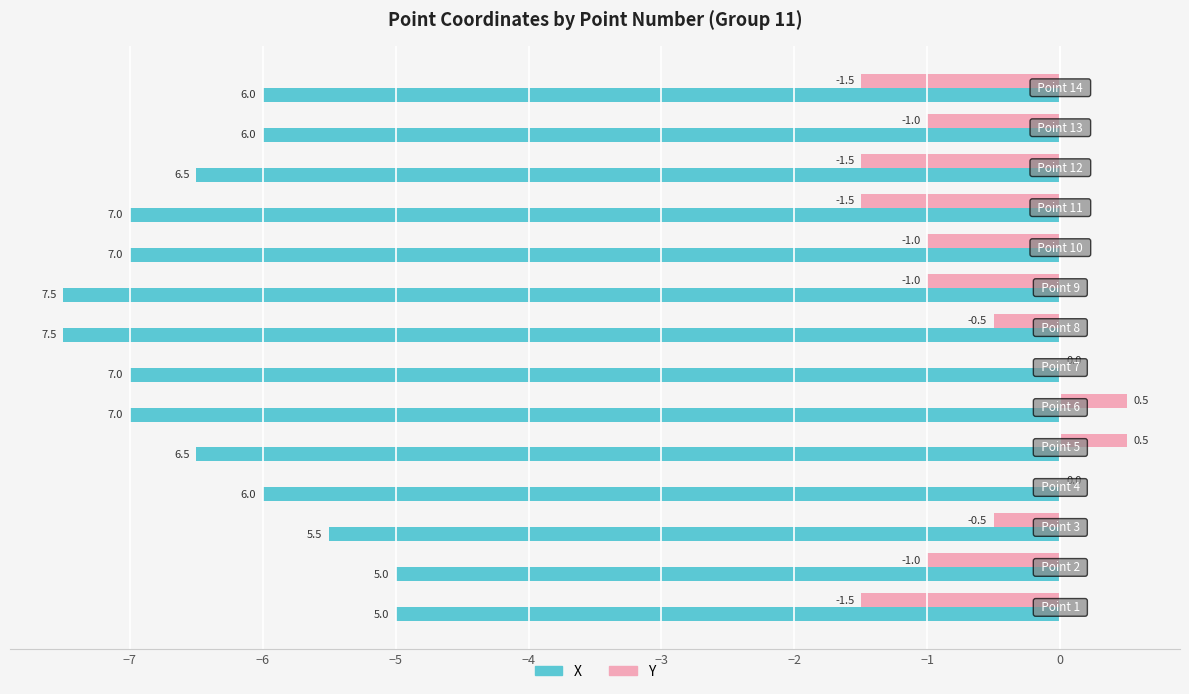

Which series has the largest range (max minus min)?

X